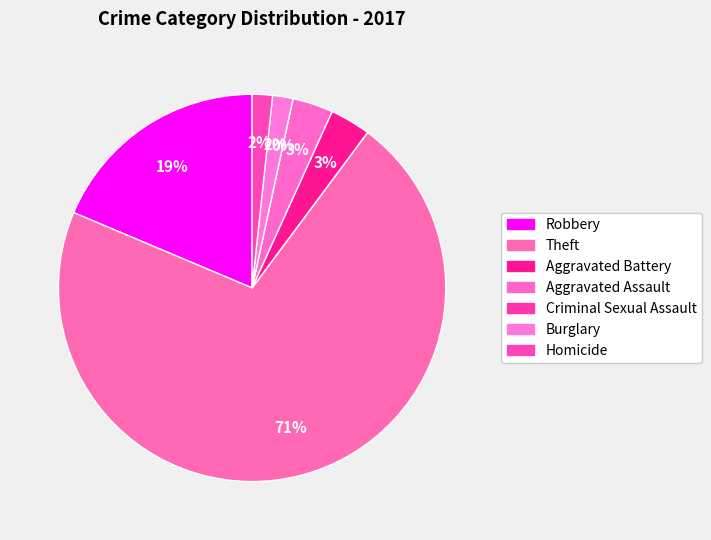

To the nearest percent, what percentage of the pie is Aggravated Battery?

3%